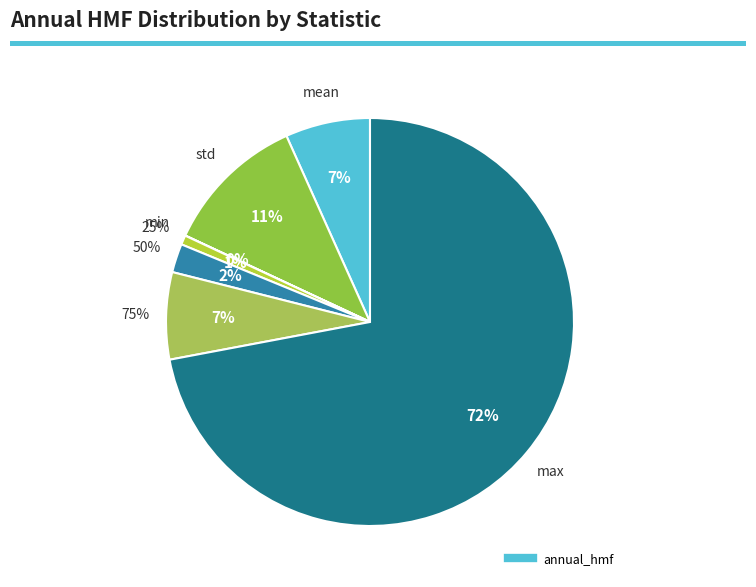

Is it true that 50% is 15% of the pie?

False